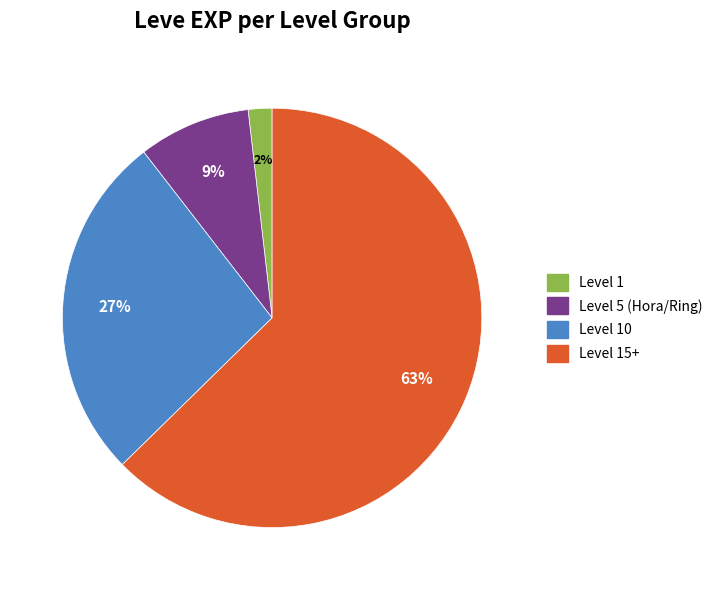

To the nearest percent, what is the average slice percentage?

25%